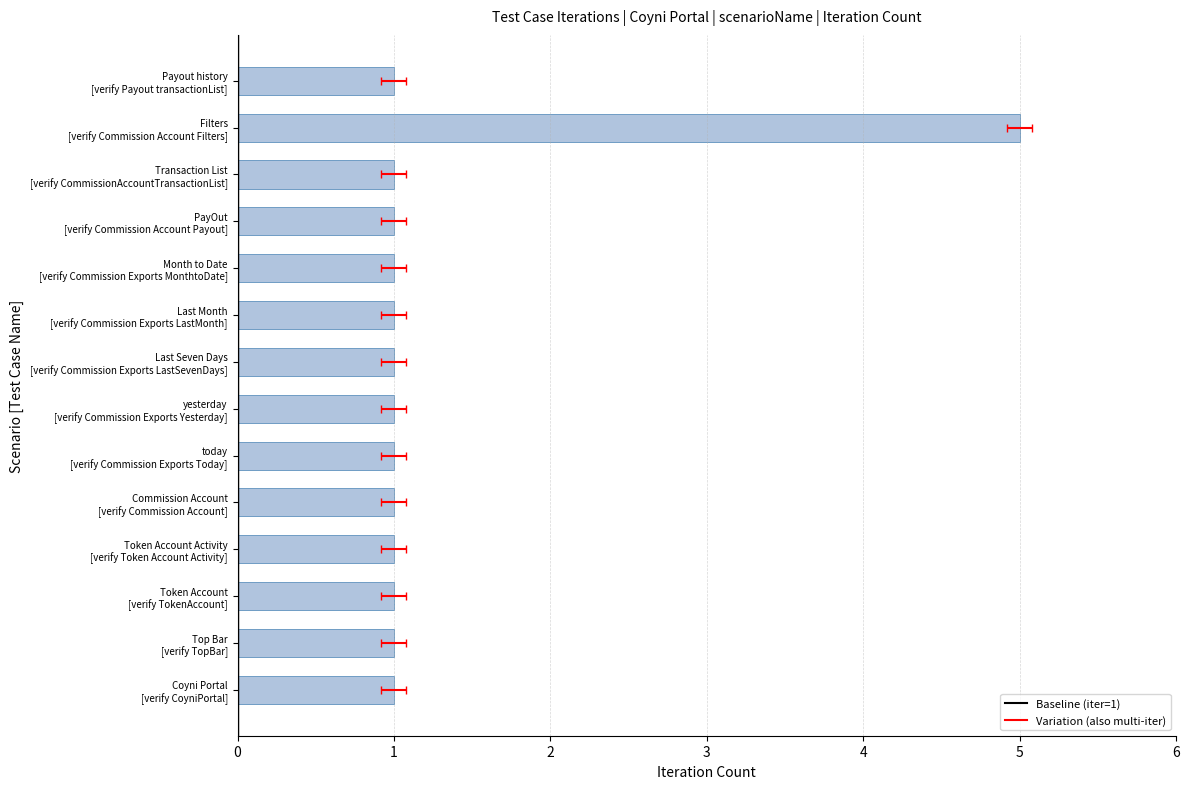

What is the minimum value shown in the chart?

1